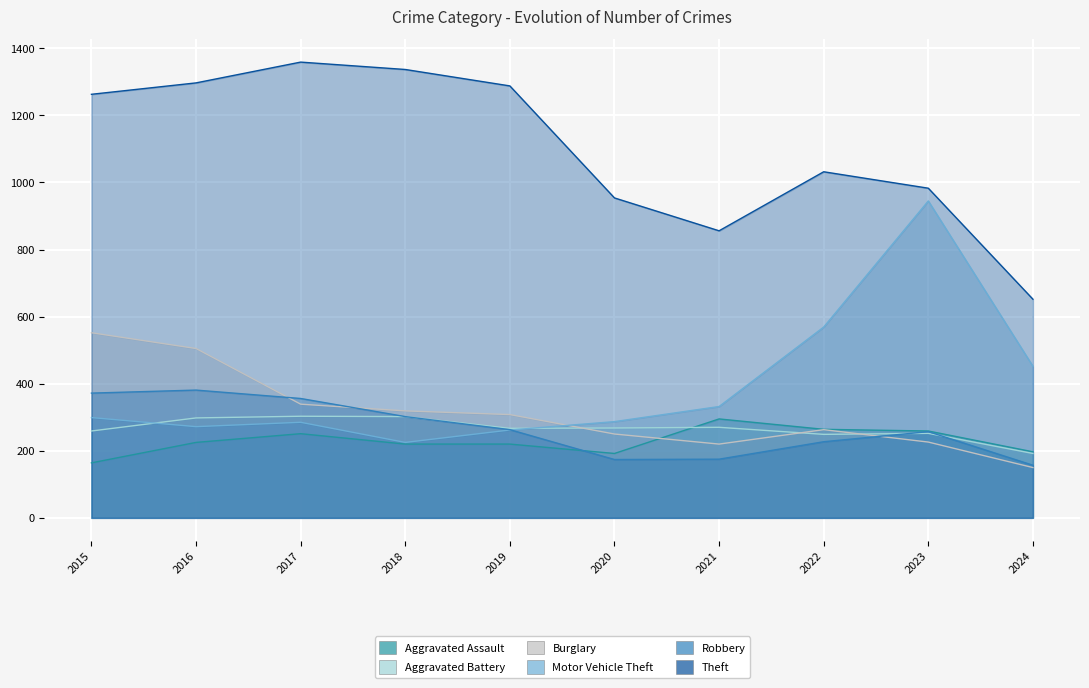

At which label is Motor Vehicle Theft closest to 585?

2022